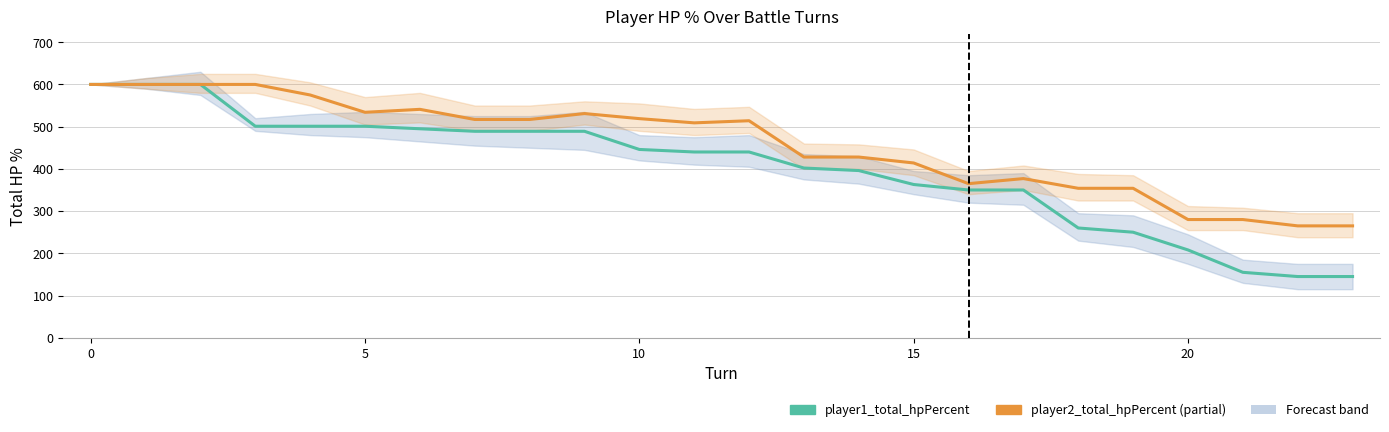

At which label does player2_total_hpPercent reach its minimum?

22